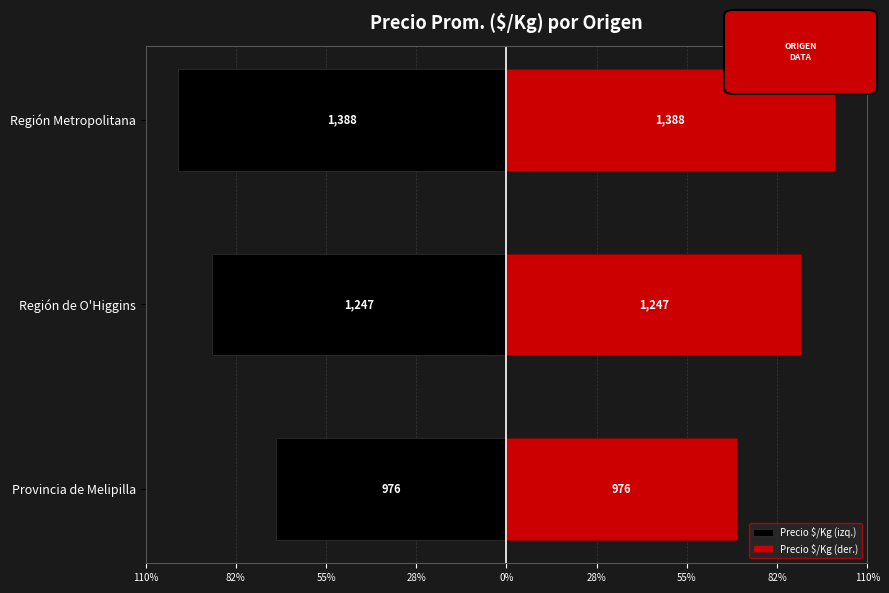

Is the value of Precio $/Kg (izq.) at Provincia de Melipilla greater than the value of Precio $/Kg (der.) at Región Metropolitana?

No